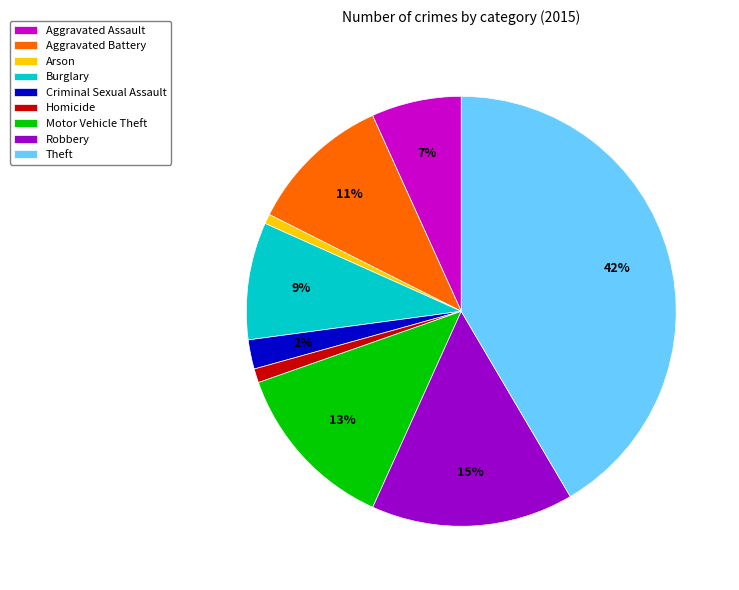

To the nearest percent, what is the combined percentage of Theft and Burglary?

50%